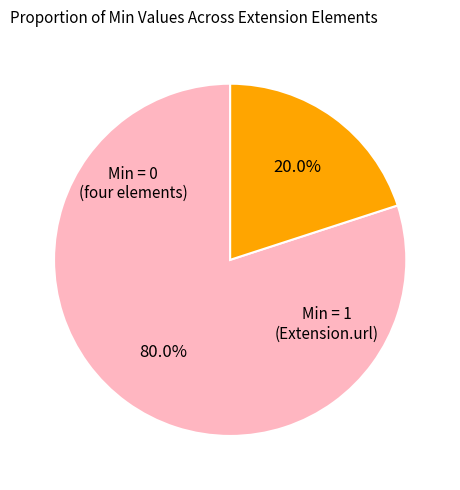

Does any single category account for the majority?

Yes